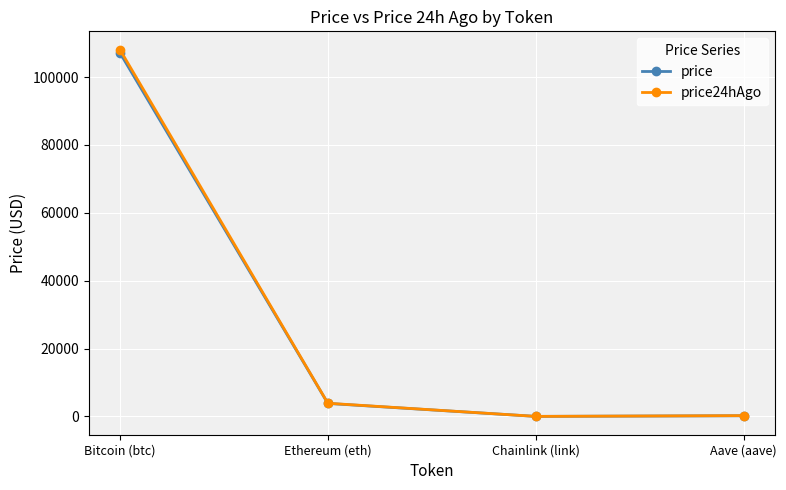

True or false: price has a value of 3834.8 at Ethereum (eth).

True